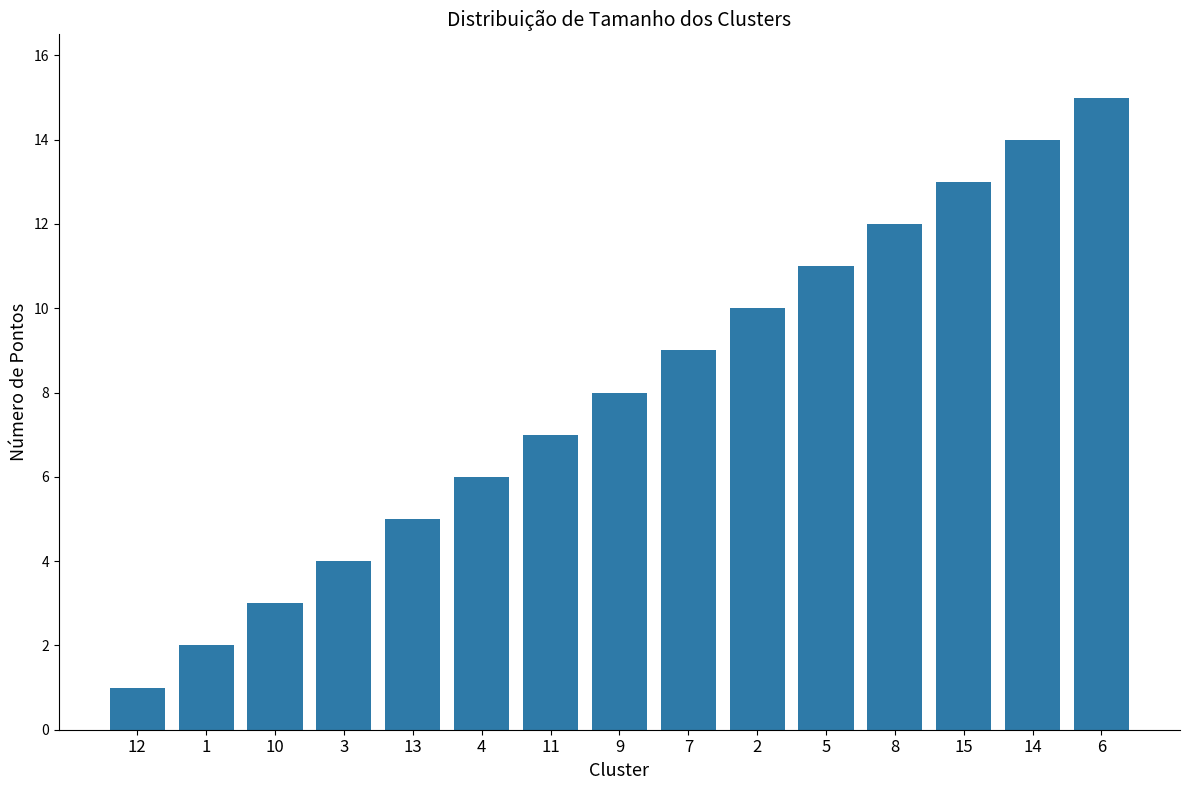

Does the chart contain stacked bars?

No